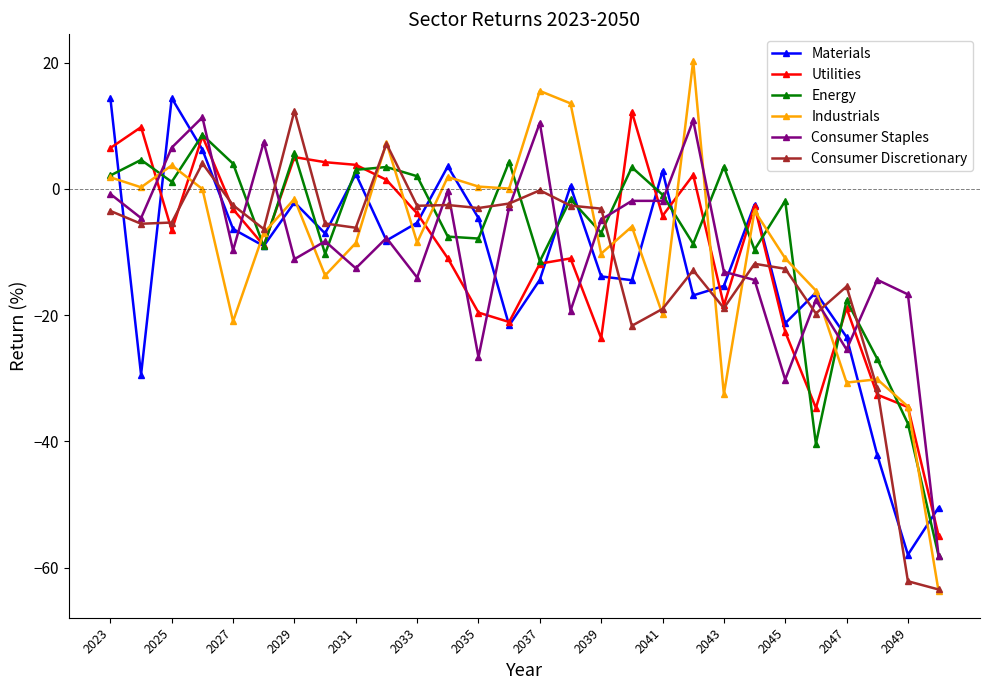

How many values in the Utilities series exceed -6?

13